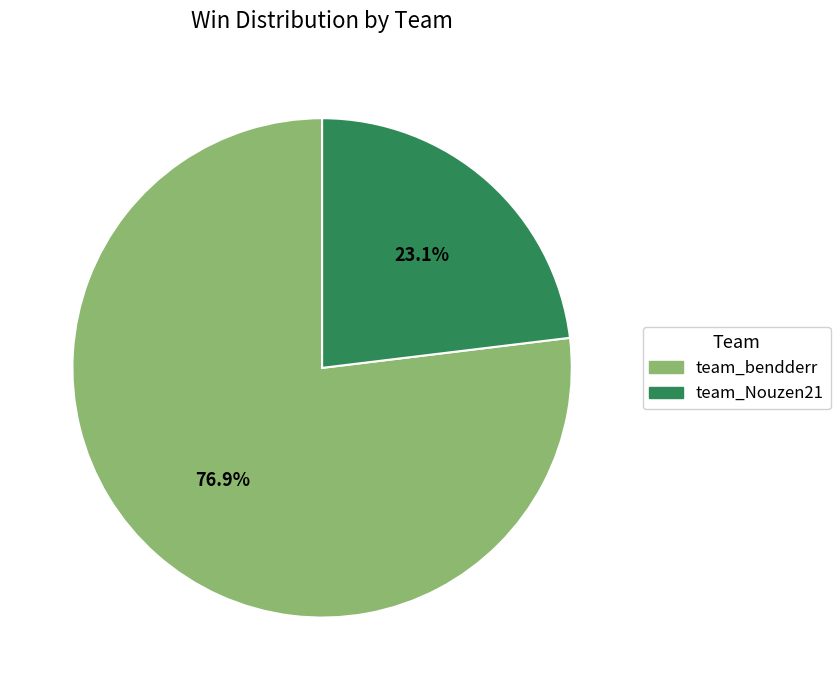

Rank the categories by value from highest to lowest.

team_bendderr, team_Nouzen21